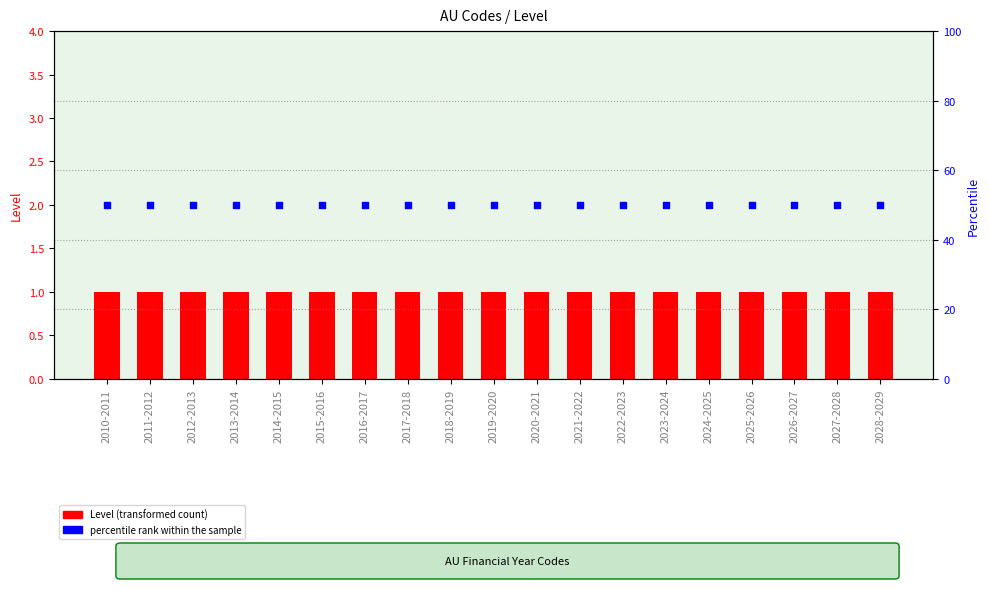

Which series reaches the minimum Y coordinate?

Level (transformed count)